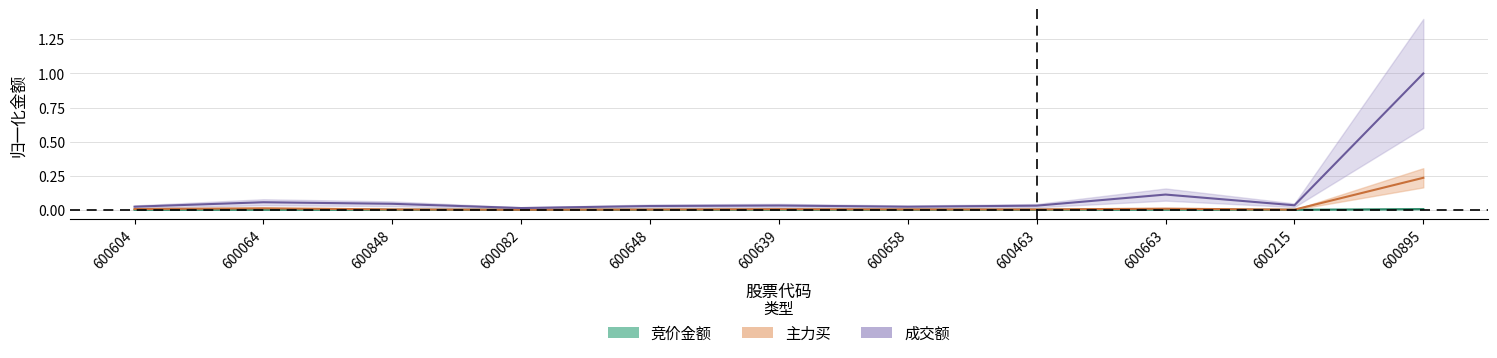

Rank the series by their average value, from highest to lowest.

成交额, 主力买, 竞价金额